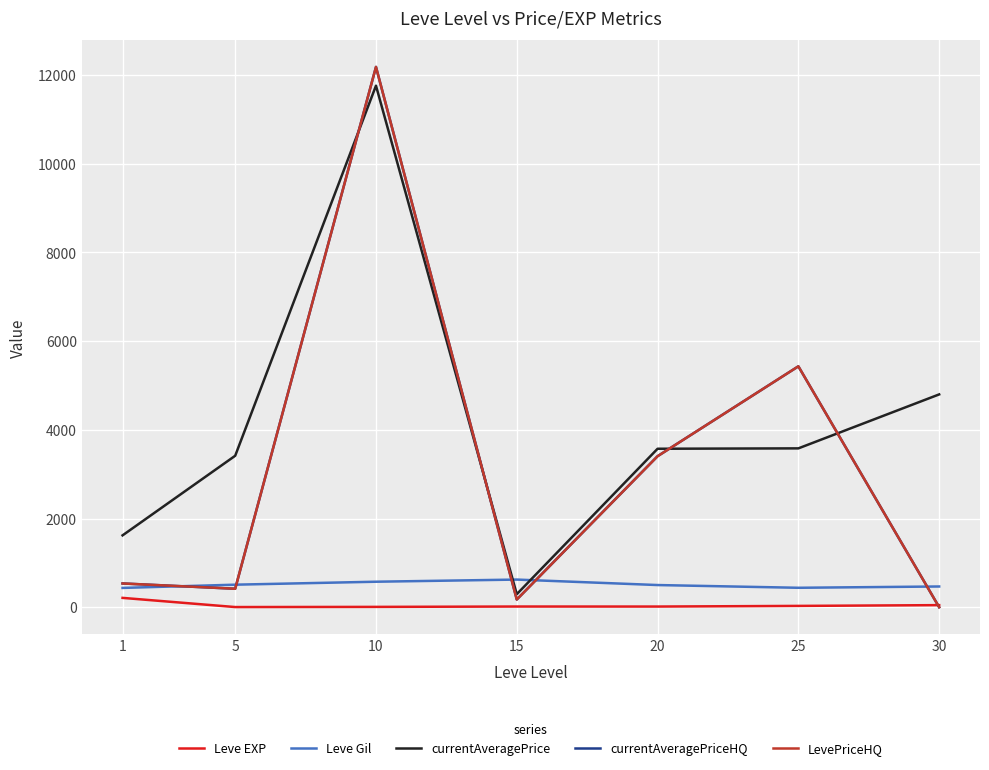

Does the chart display data point markers on the line(s)?

No